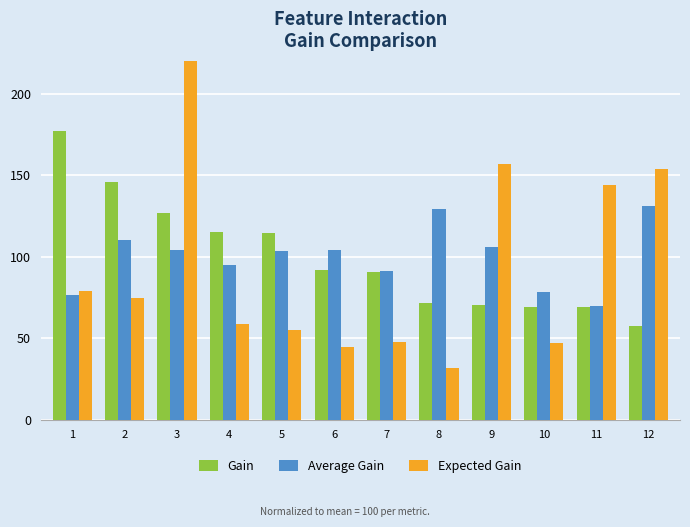

Between 5 and 8, which series saw the biggest shift?

Gain